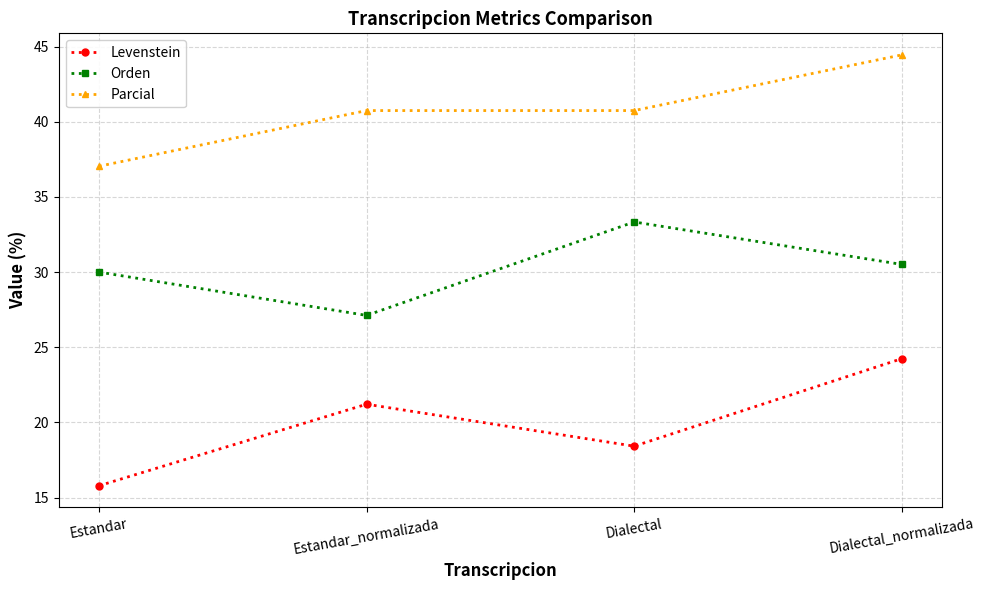

Rank the series by their maximum value, from highest to lowest.

Parcial, Orden, Levenstein